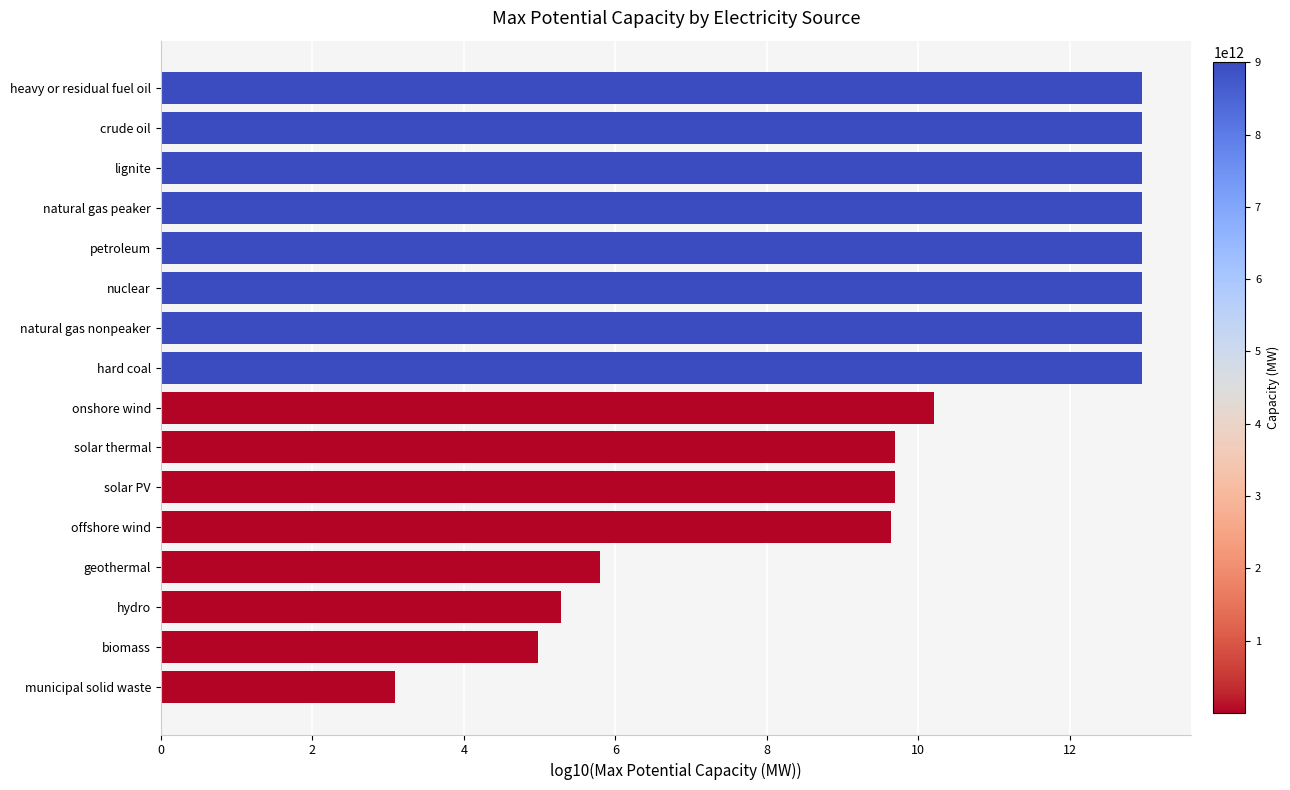

What is the maximum value shown in the chart?

13.0